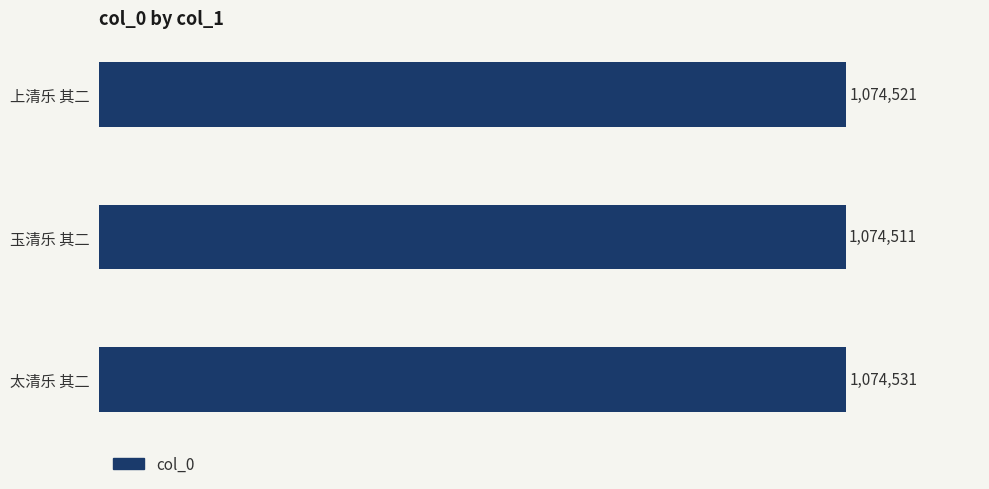

What is the difference between the maximum and second lowest values?

10